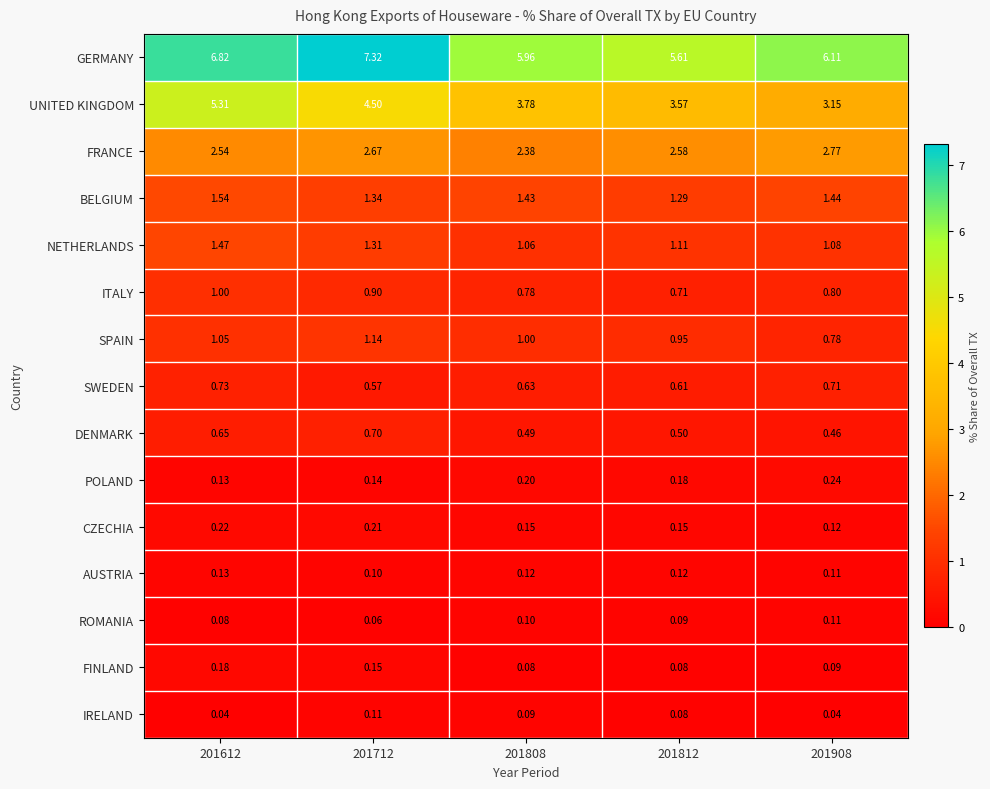

At which category does the chart reach its peak across all series?

201712